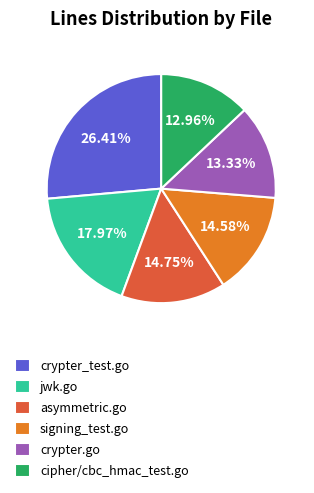

Which slice is the largest?

crypter_test.go